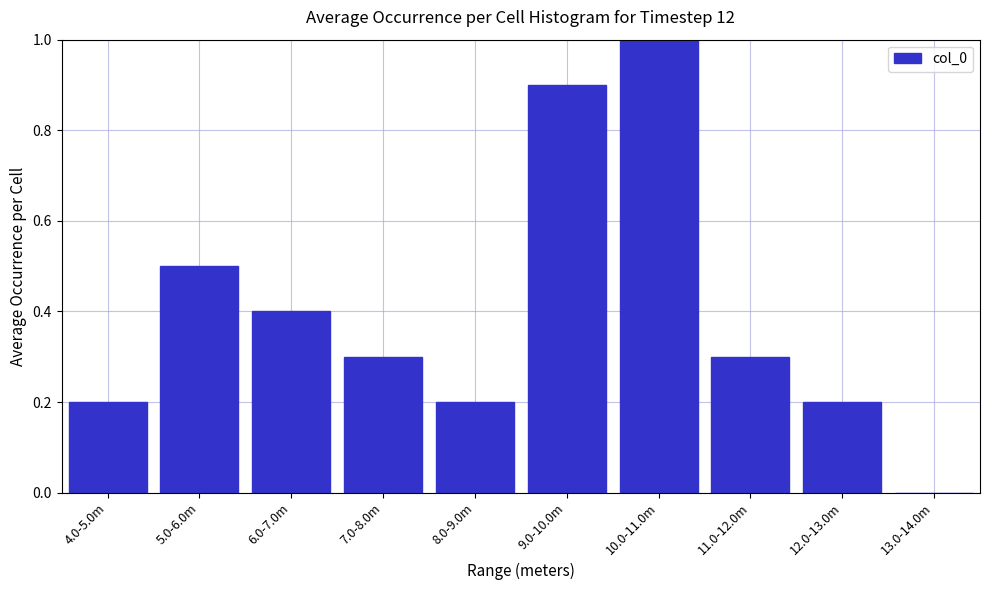

Reading left to right, what are all the values shown in this chart?

4.0-5.0m=0.2	5.0-6.0m=0.5	6.0-7.0m=0.4	7.0-8.0m=0.3	8.0-9.0m=0.2	9.0-10.0m=0.9	10.0-11.0m=1.0	11.0-12.0m=0.3	12.0-13.0m=0.2	13.0-14.0m=0.0